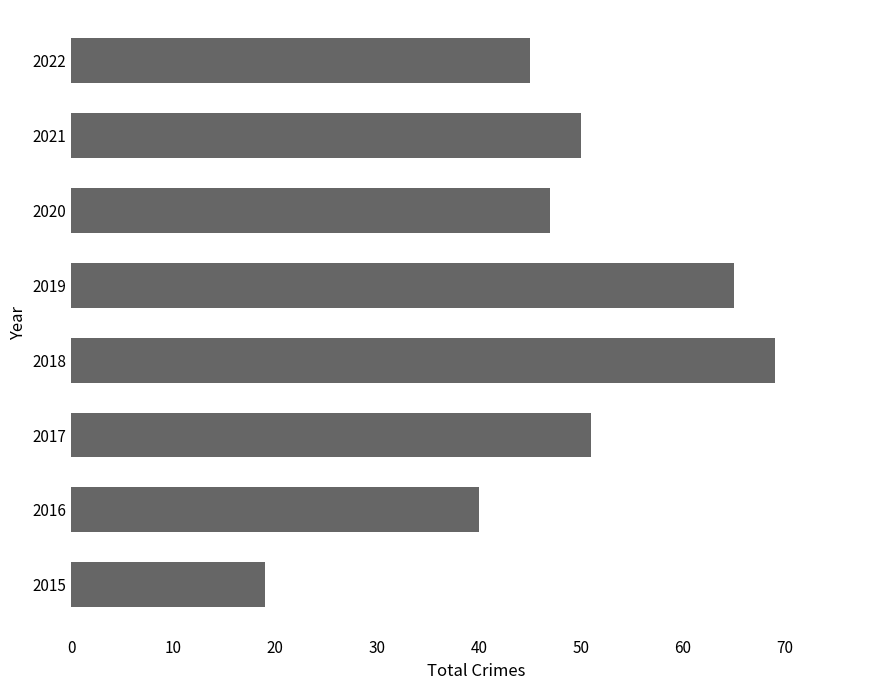

Where is the data nearest to the value 44?

2022